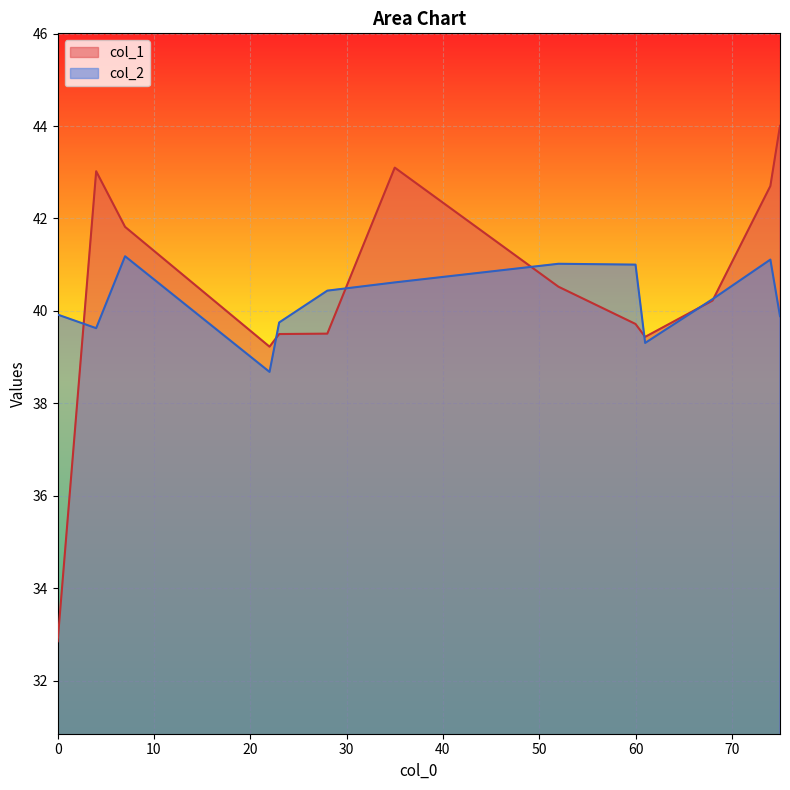

The col_1 series shows 51.7 at 60. True or false?

False